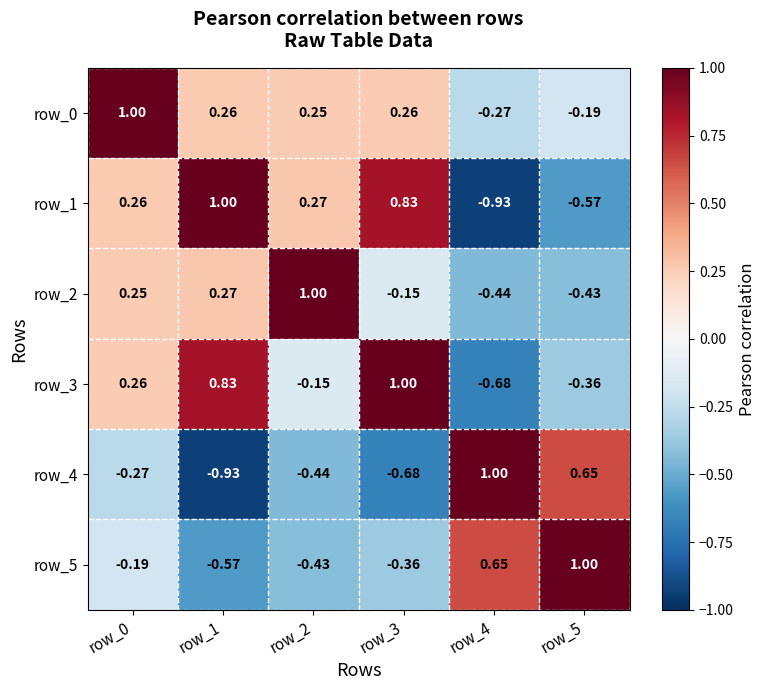

What is the difference between the highest and lowest values at row_1?

1.9